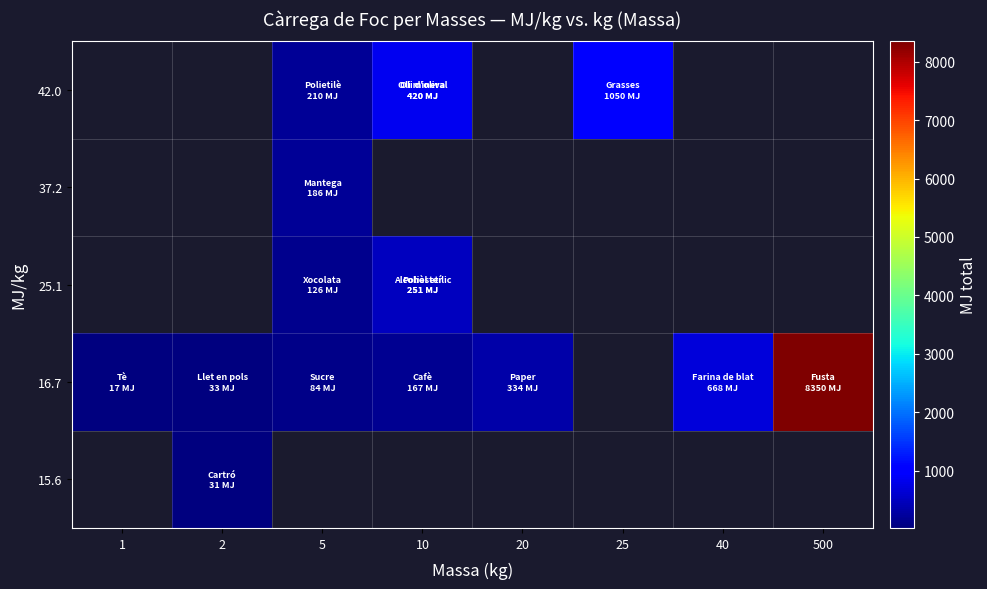

Is it true that 16.7 equals 334.0 at 20?

True